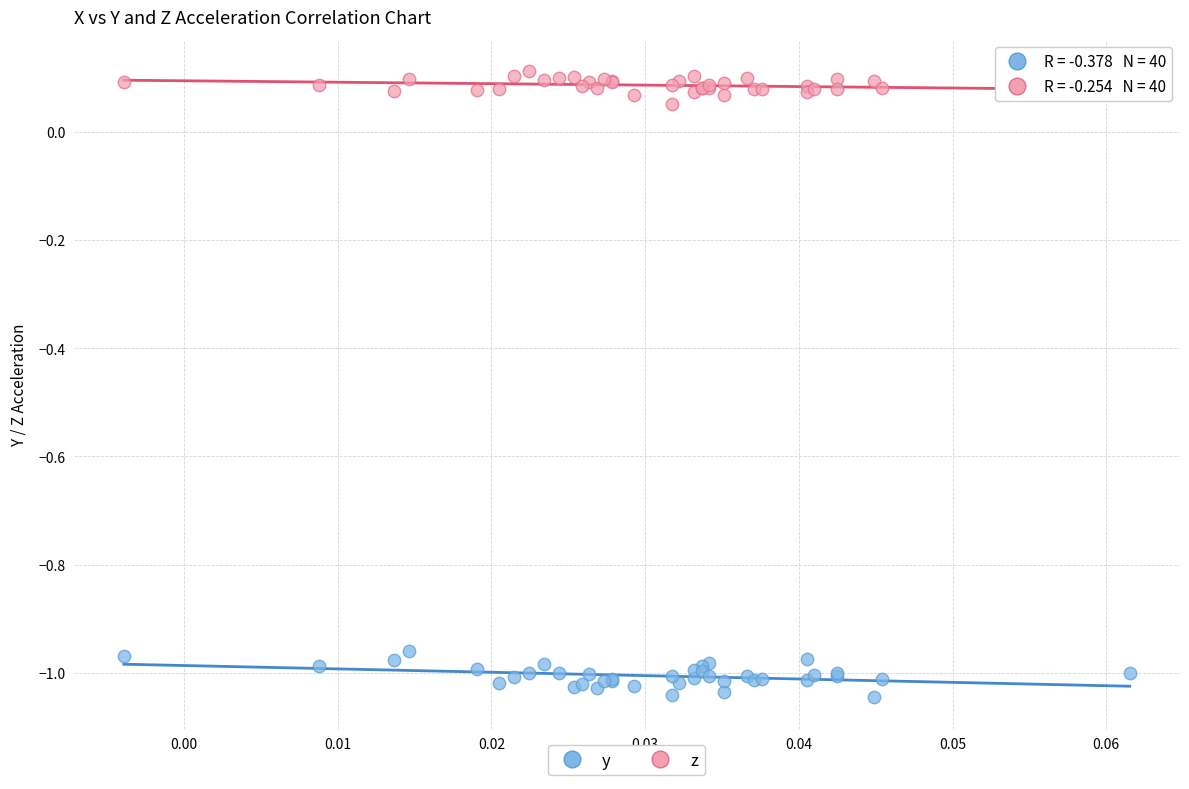

Which series reaches the minimum Y coordinate?

y